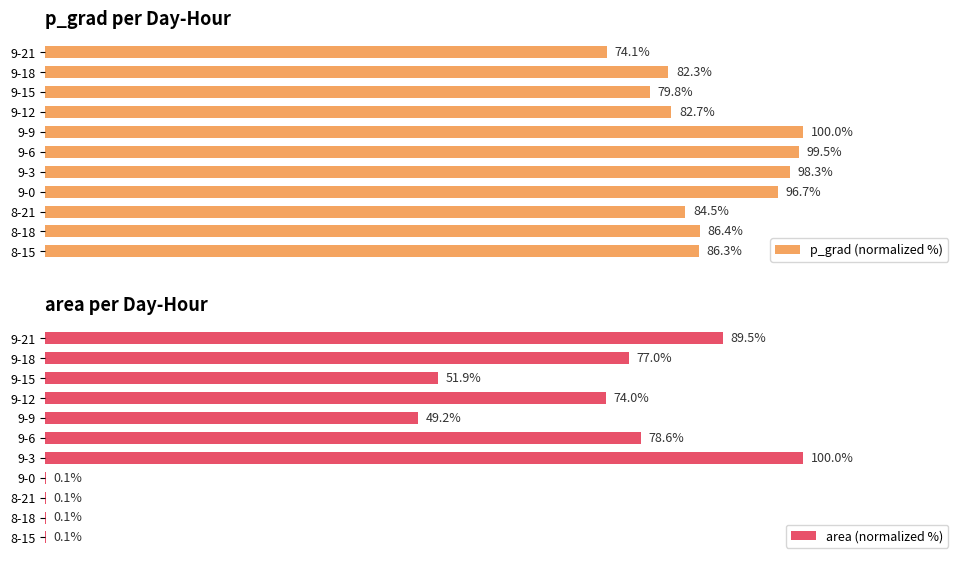

Where is p_grad (normalized %) nearest to the value 87?

8-18